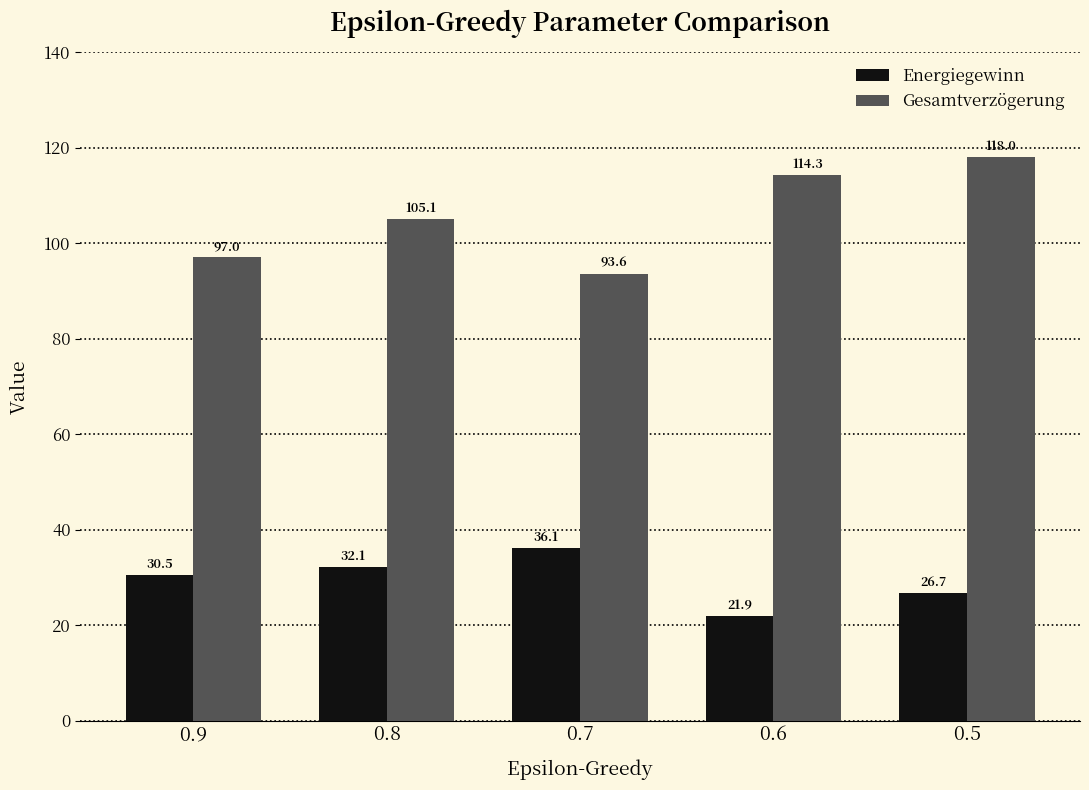

Where does the Energiegewinn series first go above 30?

0.9